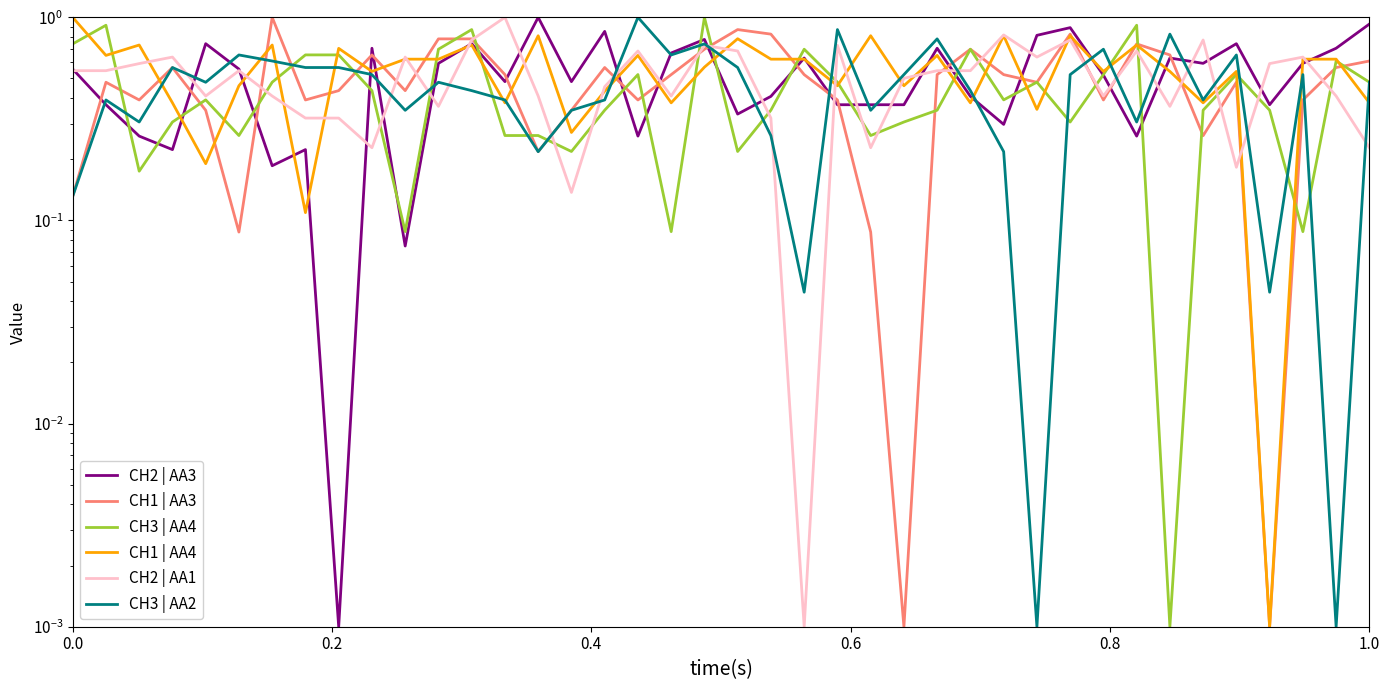

True or false: CH3 | AA4 has a value of 0.5 at 36.

False